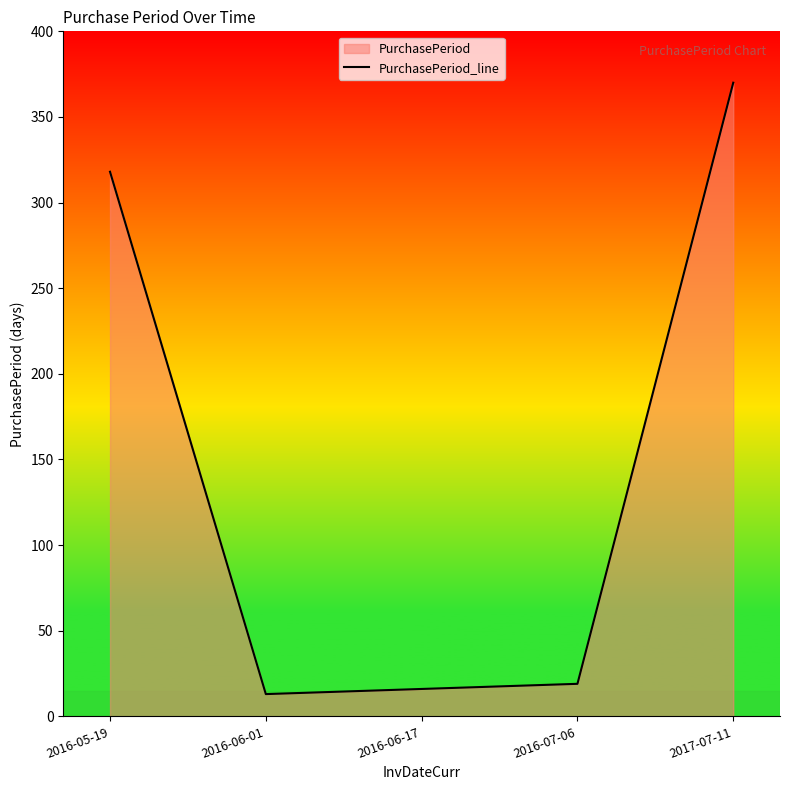

The chart shows a value of 13 at 2016-06-01. True or false?

True